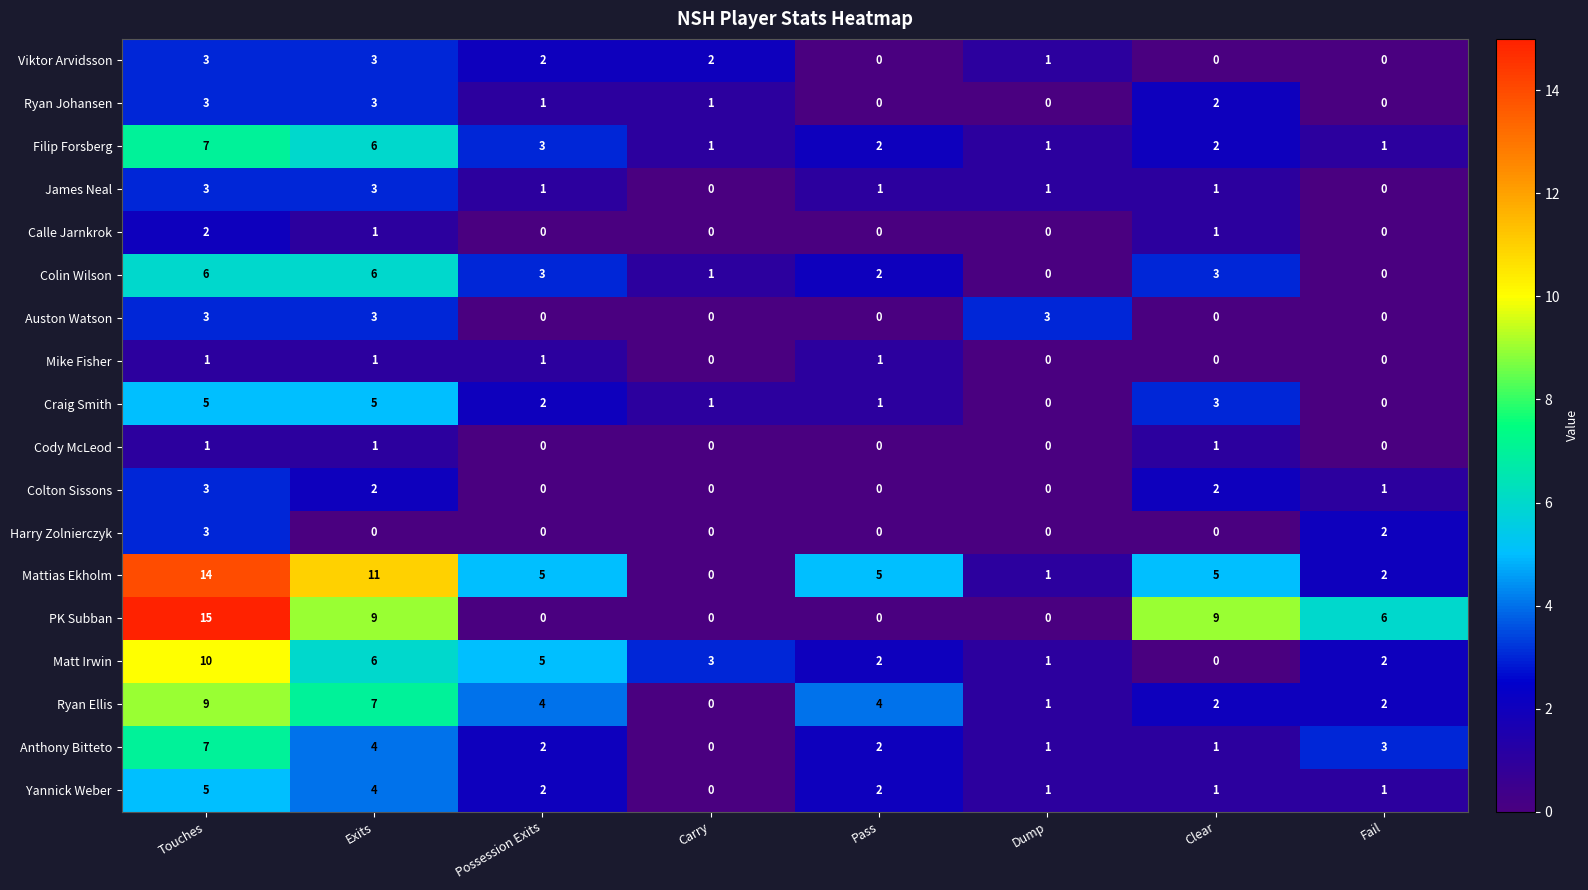

Which series has the widest spread of values?

PK Subban